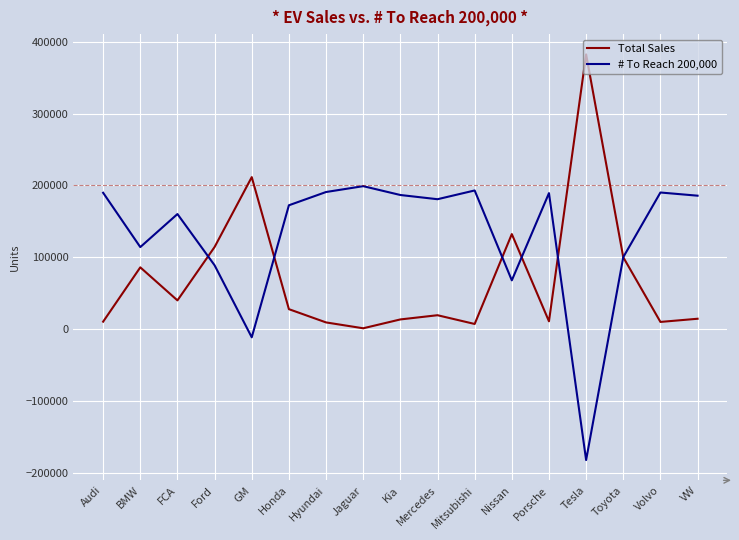

True or false: Total Sales has a value of 610953 at Tesla.

False